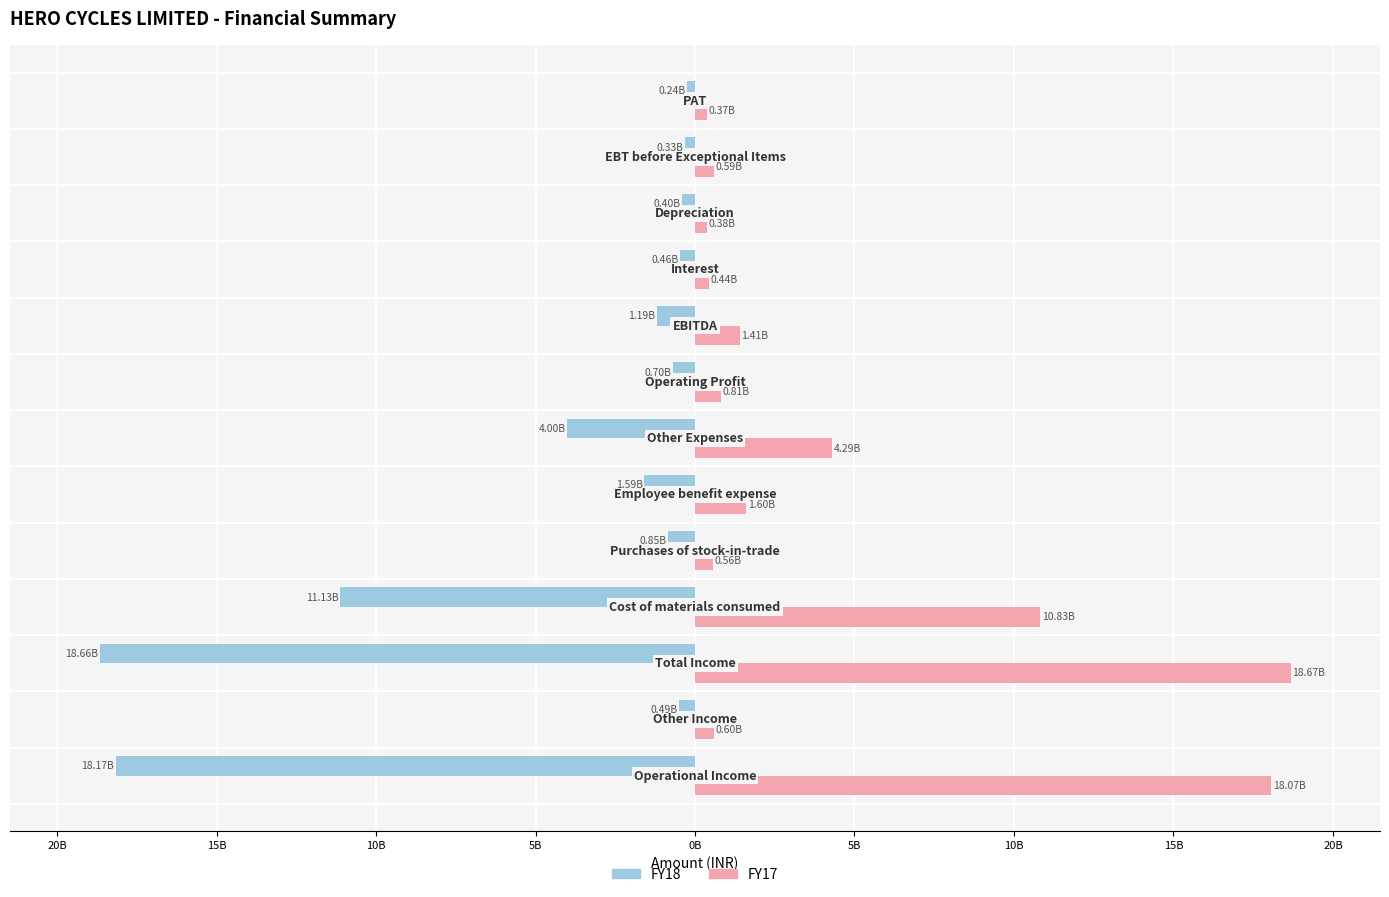

What are all the series names shown in the legend?

FY18, FY17